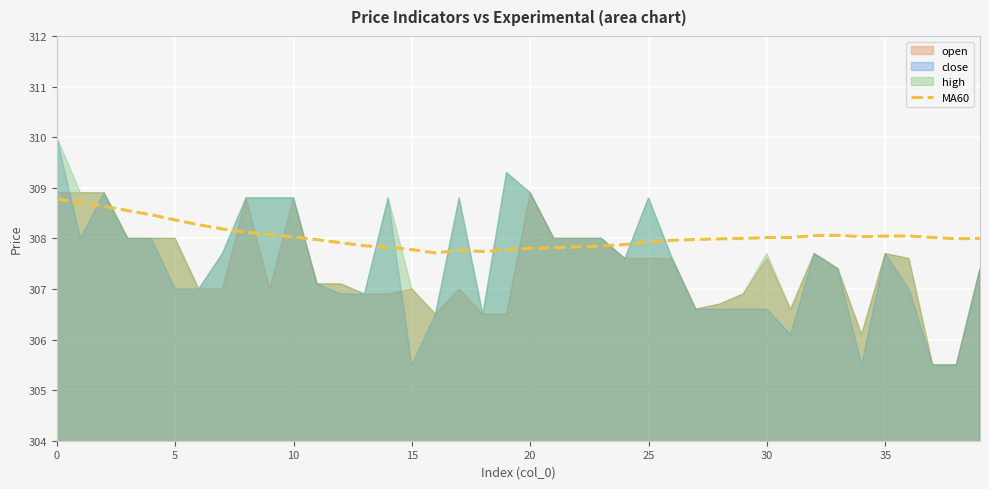

What is the label of the 40th point from the left?

39